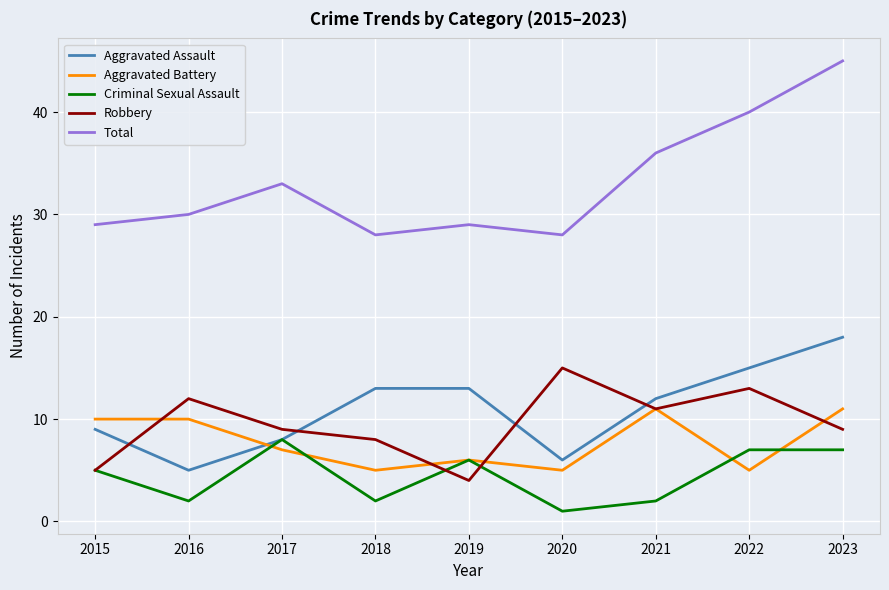

What is the sum of all Aggravated Battery values?

70